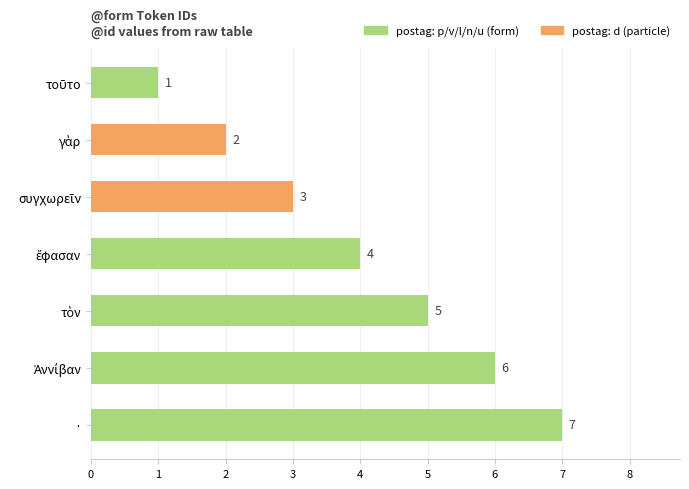

The value at · is 3. True or false?

False